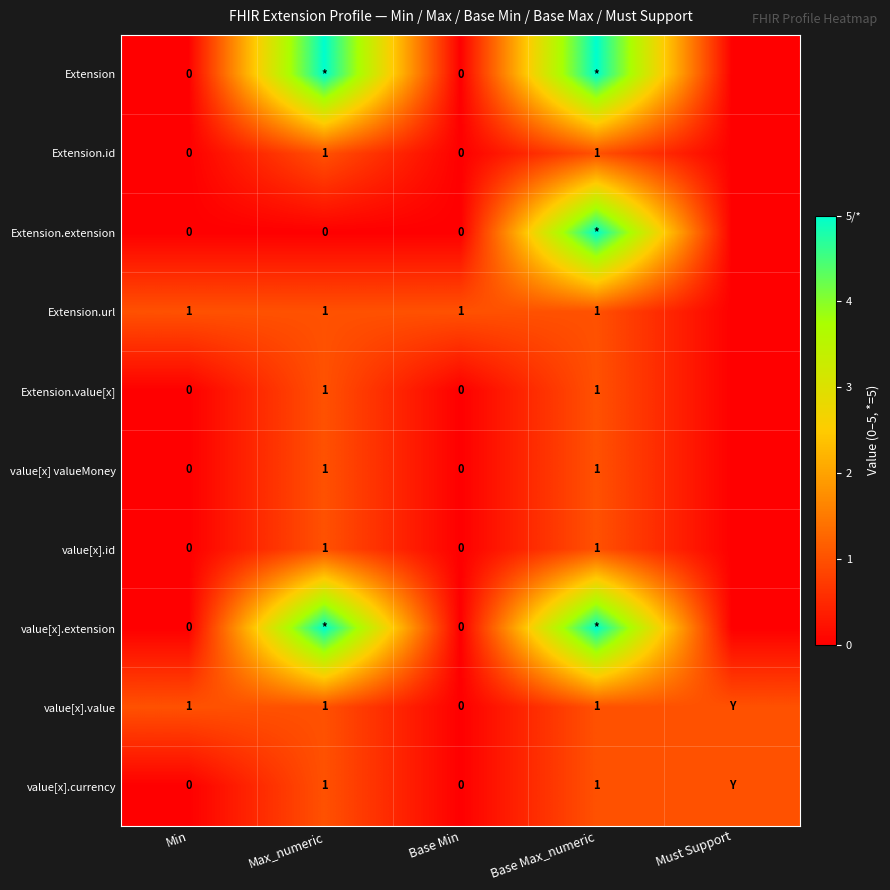

True or false: value[x].currency has a value of 1 at Base Max_numeric.

True